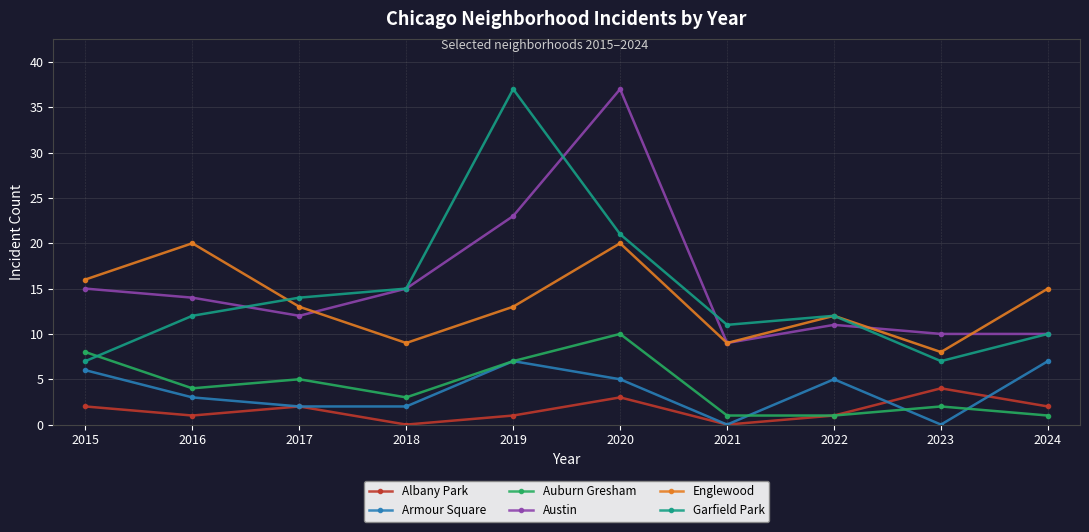

What is the difference between the maximum and minimum values in the Auburn Gresham series?

9